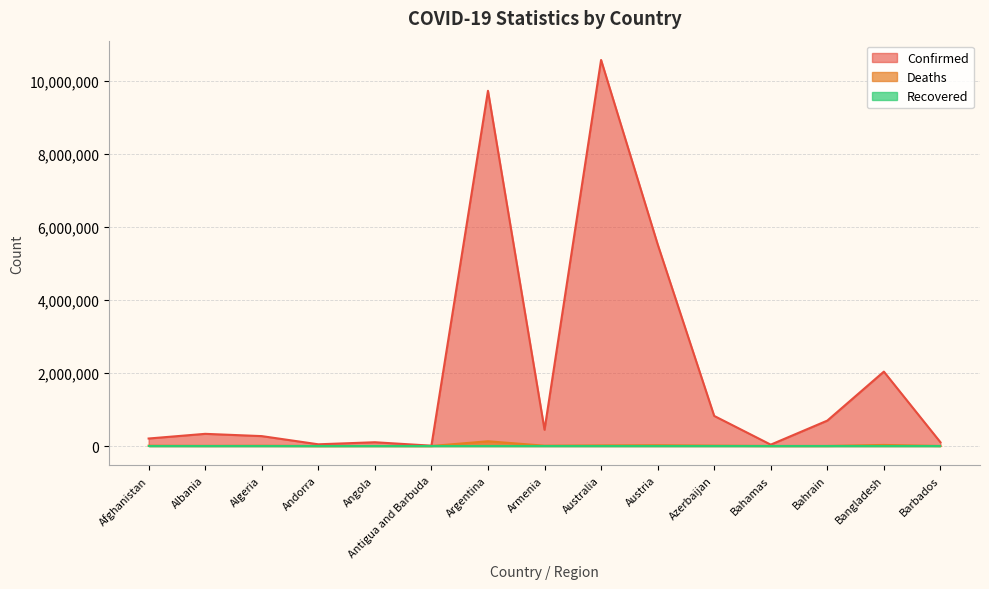

Which series changed the most between Argentina and Azerbaijan?

Confirmed